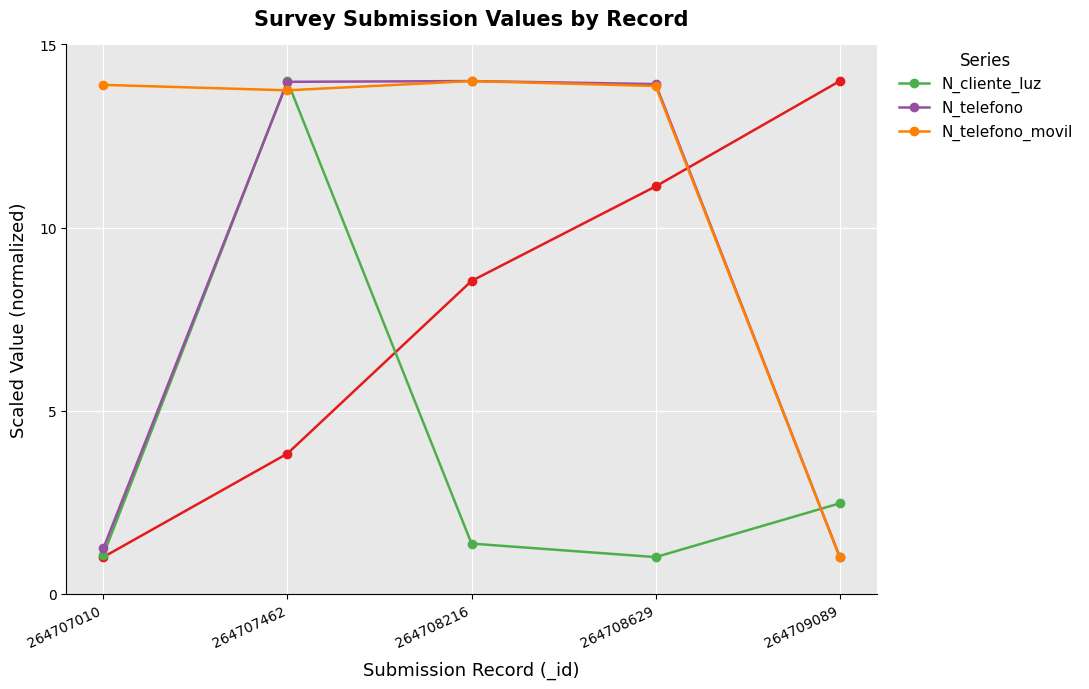

What is the difference between the N_telefono_movil values at 264708629 and 264707462?

0.1